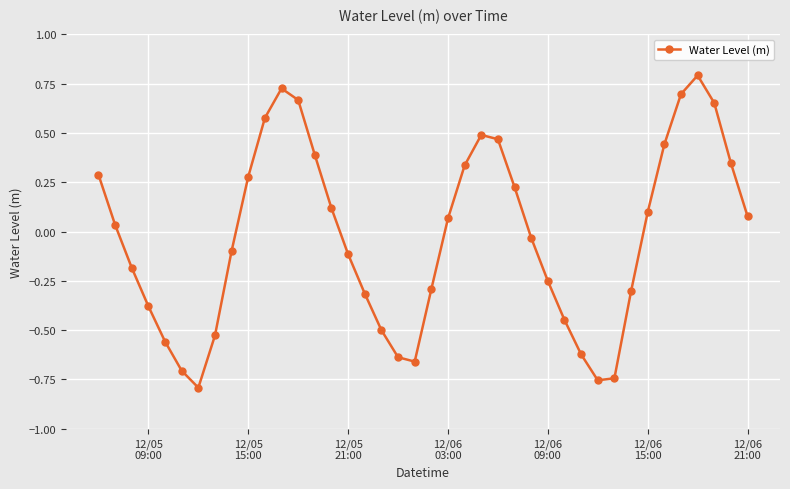

What is the sum of all values?

-1.2